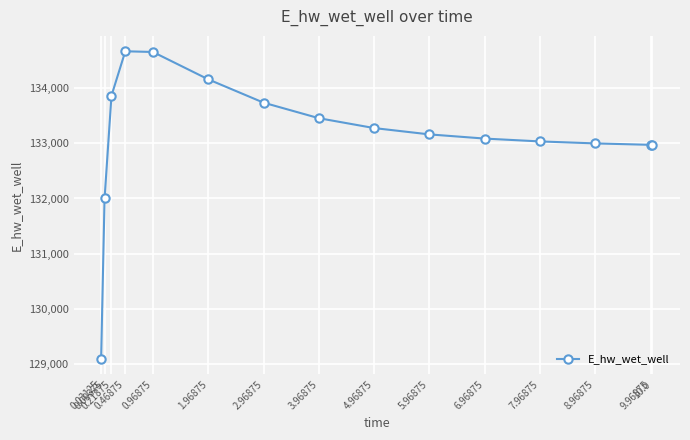

The chart shows a value of 133277.7 at 4.96875. True or false?

True